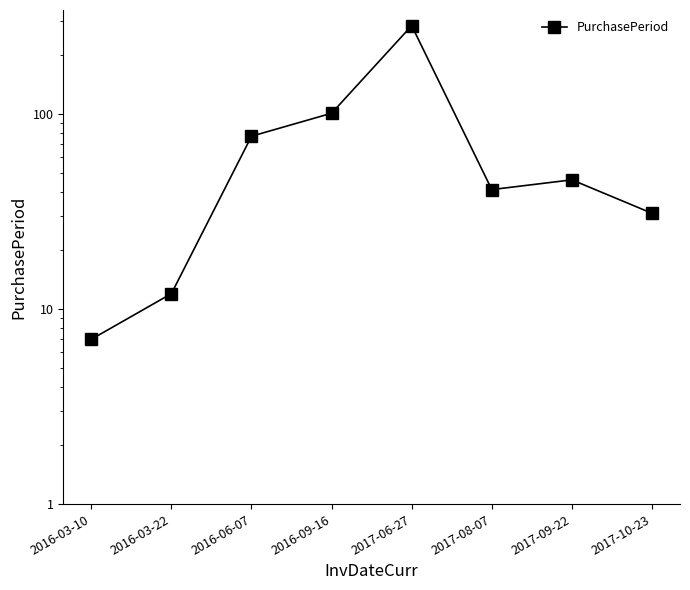

How many lines are shown in the chart?

1